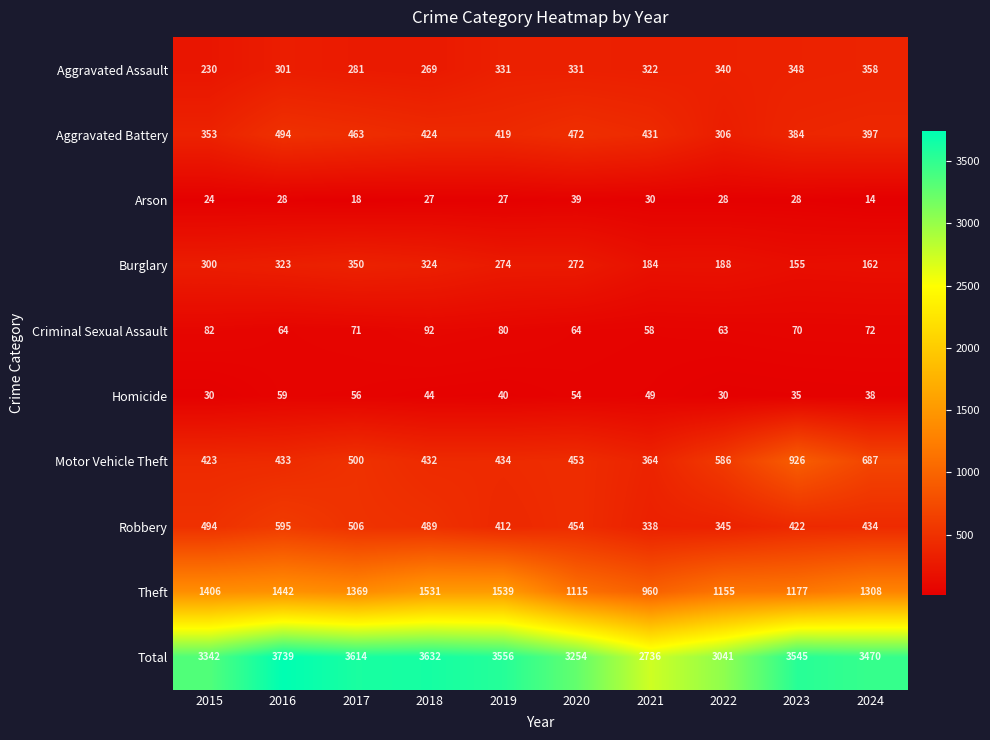

At which label does Arson reach its minimum?

2024